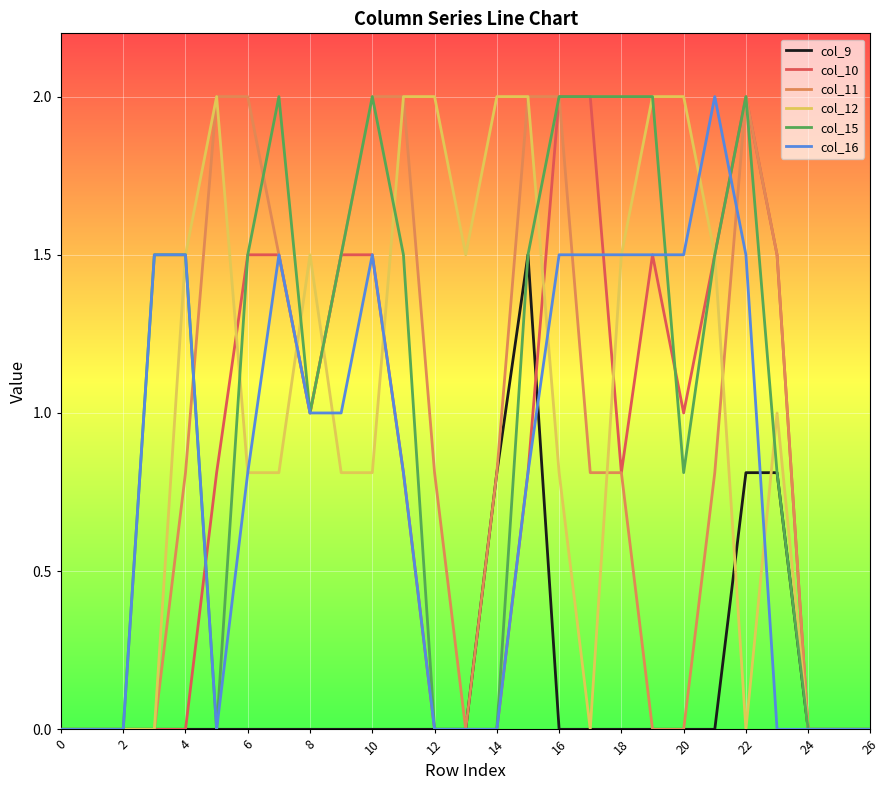

What is the highest value of the col_11 series?

2.0